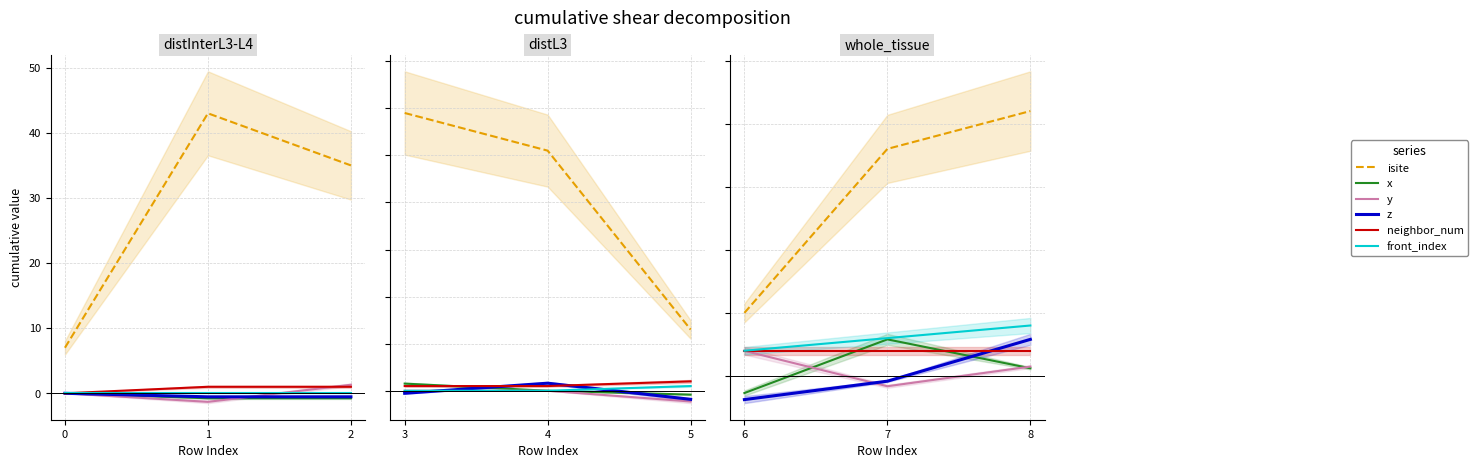

What value does the y series have at 7?

-0.8